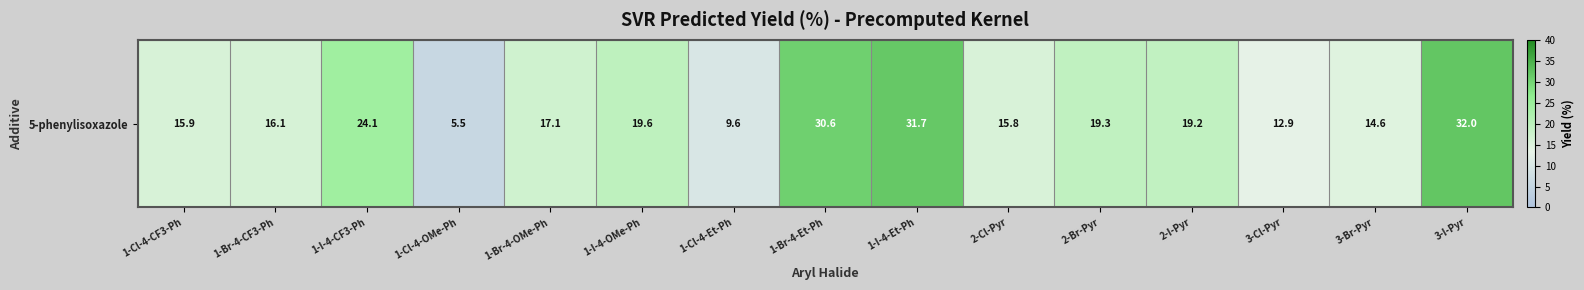

What is the change in value from 1-I-4-OMe-Ph to 1-I-4-Et-Ph?

+12.1